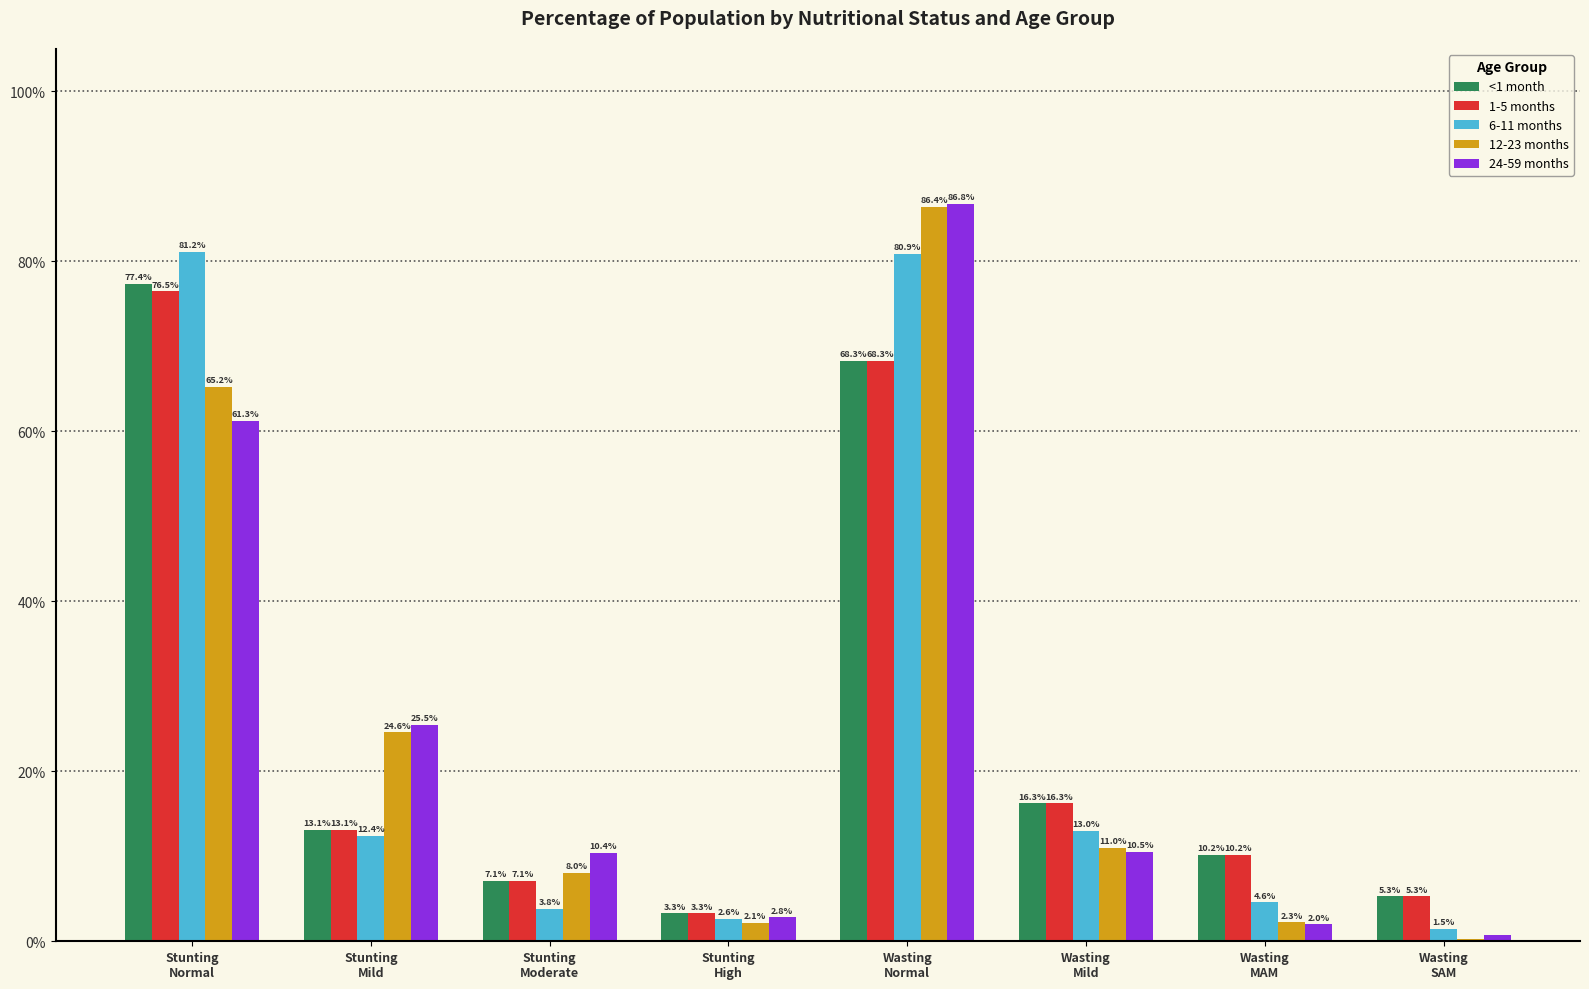

Reading left to right, what are all the values shown in this chart?

<1 month: Stunting
Normal=0.8	Stunting
Mild=0.1	Stunting
Moderate=0.1	Stunting
High=0.0	Wasting
Normal=0.7	Wasting
Mild=0.2	Wasting
MAM=0.1	Wasting
SAM=0.1
1-5 months: Stunting
Normal=0.8	Stunting
Mild=0.1	Stunting
Moderate=0.1	Stunting
High=0.0	Wasting
Normal=0.7	Wasting
Mild=0.2	Wasting
MAM=0.1	Wasting
SAM=0.1
6-11 months: Stunting
Normal=0.8	Stunting
Mild=0.1	Stunting
Moderate=0.0	Stunting
High=0.0	Wasting
Normal=0.8	Wasting
Mild=0.1	Wasting
MAM=0.0	Wasting
SAM=0.0
12-23 months: Stunting
Normal=0.7	Stunting
Mild=0.2	Stunting
Moderate=0.1	Stunting
High=0.0	Wasting
Normal=0.9	Wasting
Mild=0.1	Wasting
MAM=0.0	Wasting
SAM=0.0
24-59 months: Stunting
Normal=0.6	Stunting
Mild=0.3	Stunting
Moderate=0.1	Stunting
High=0.0	Wasting
Normal=0.9	Wasting
Mild=0.1	Wasting
MAM=0.0	Wasting
SAM=0.0